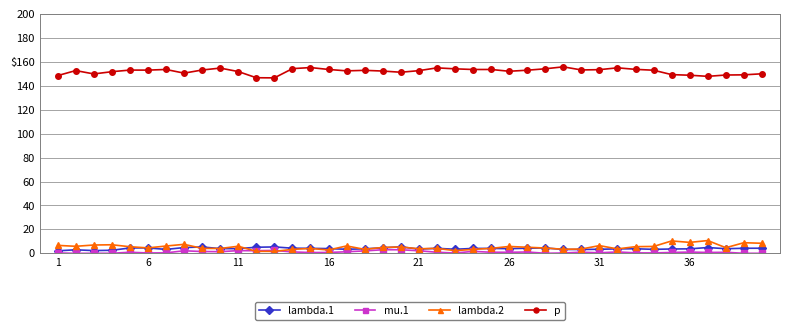

What are all the series names shown in the legend?

lambda.1, mu.1, lambda.2, p